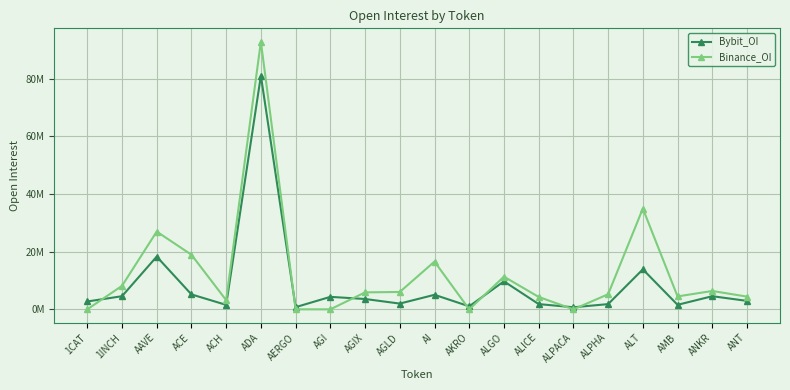

How many times do Bybit_OI and Binance_OI cross each other?

7